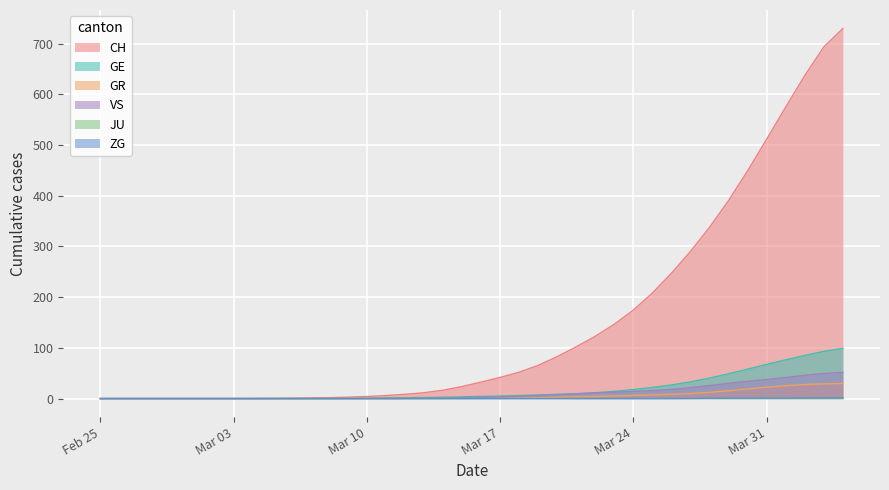

What is the highest value of the CH series?

729.8